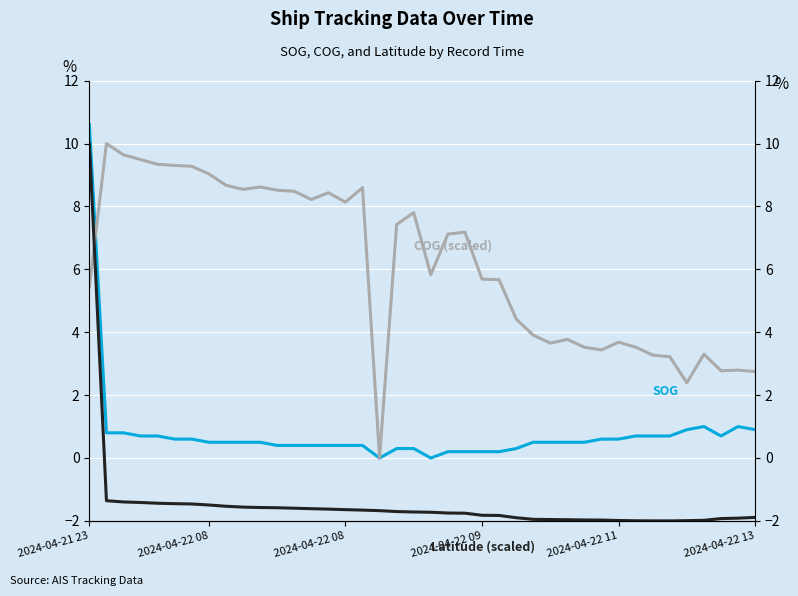

What is the smallest value displayed?

-2.0